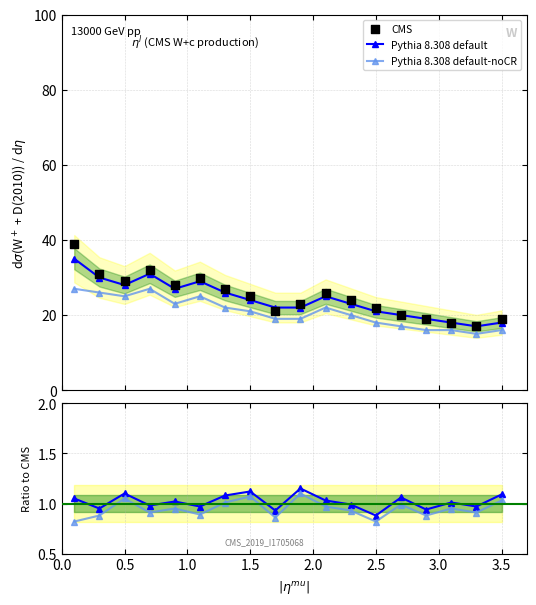

Which series contains the highest Y value?

CMS